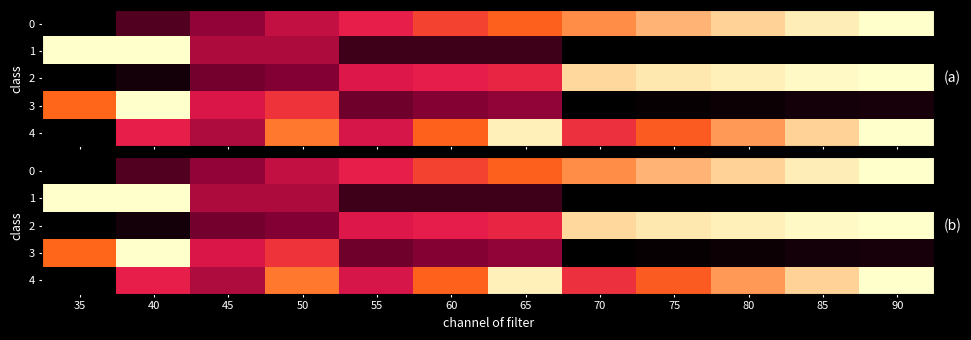

At how many categories does at least one series exceed 0?

12